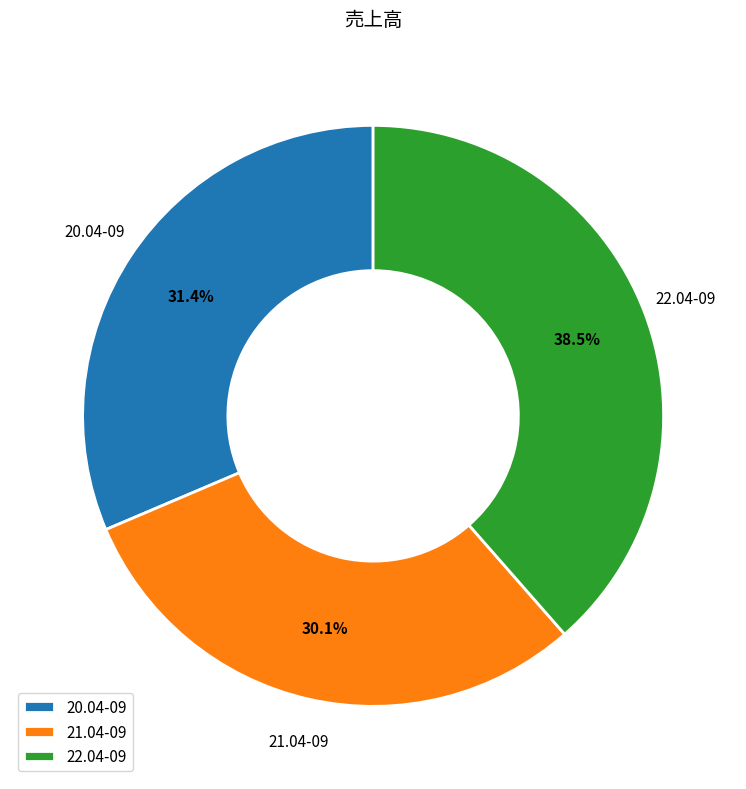

Rank the categories by value from highest to lowest.

22.04-09, 20.04-09, 21.04-09